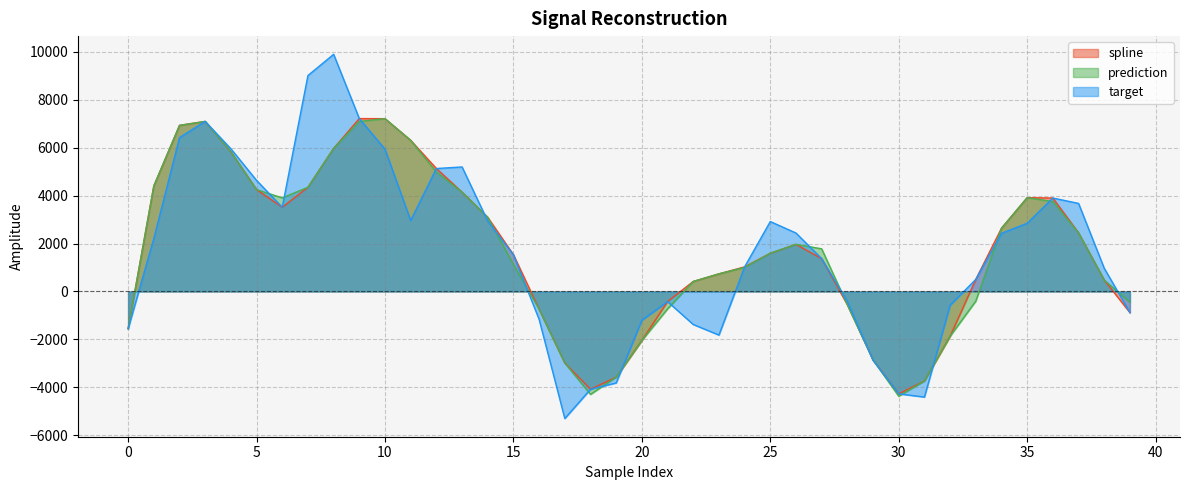

Which series changed the most between 8 and 10?

target